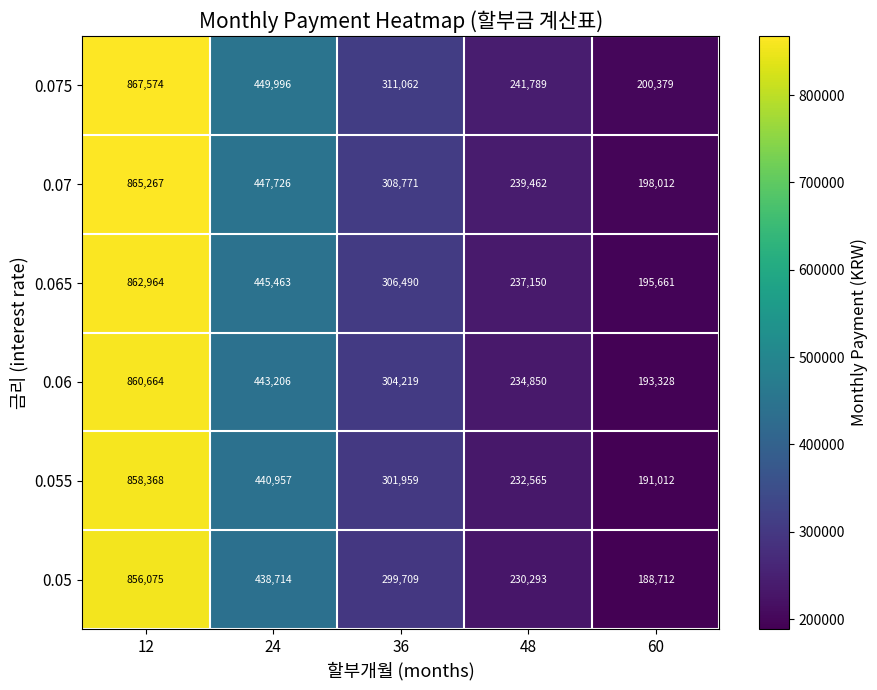

List the series in order of their overall mean, lowest first.

0.05, 0.055, 0.06, 0.065, 0.07, 0.075